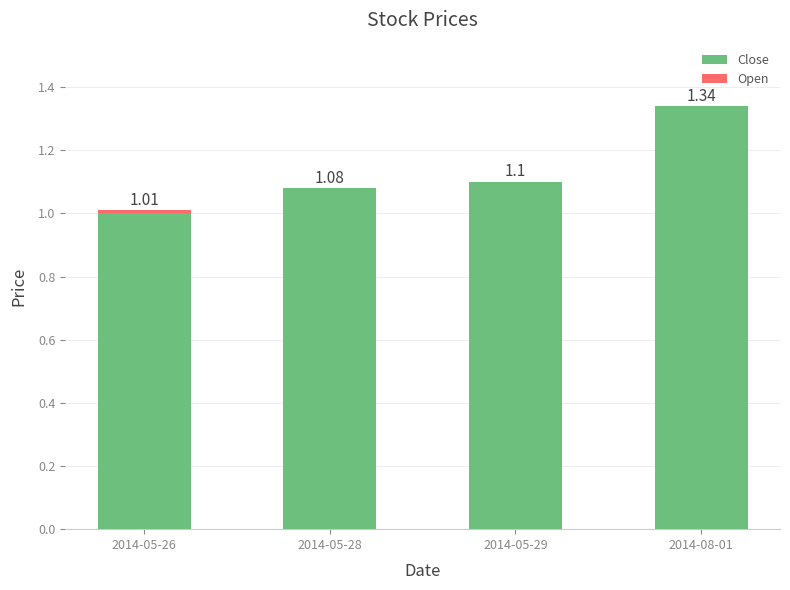

What is the total value across all series at 2014-05-28?

1.1